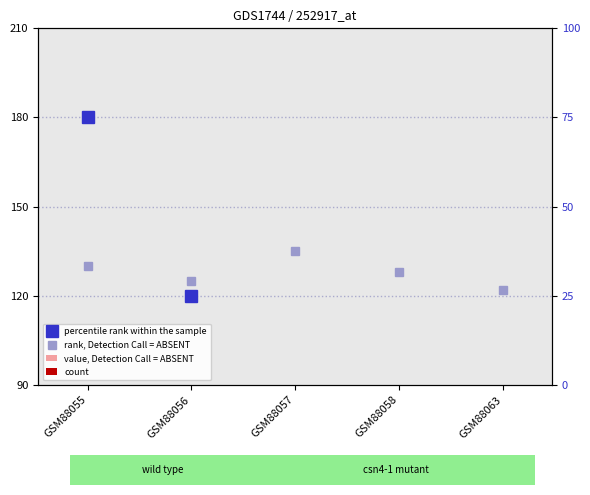

Between GSM88055 and GSM88063, which series saw the biggest shift?

rank, Detection Call = ABSENT